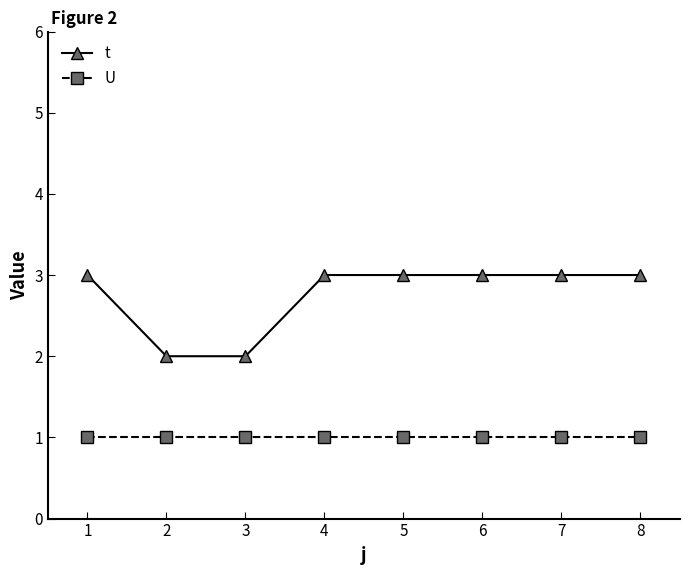

True or false: t and U intersect in this chart.

False